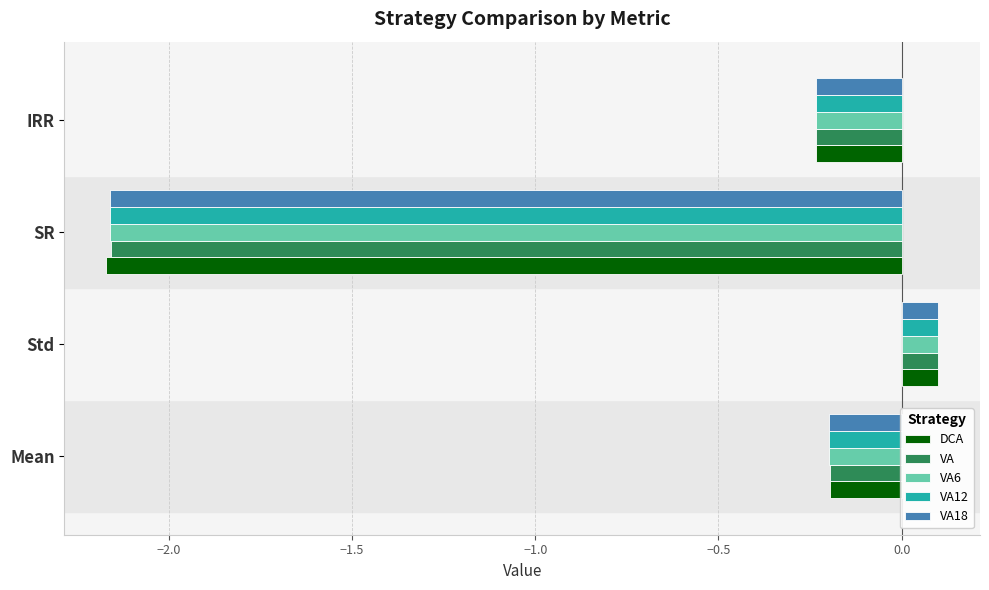

At which category is the sum across all series the highest?

Std